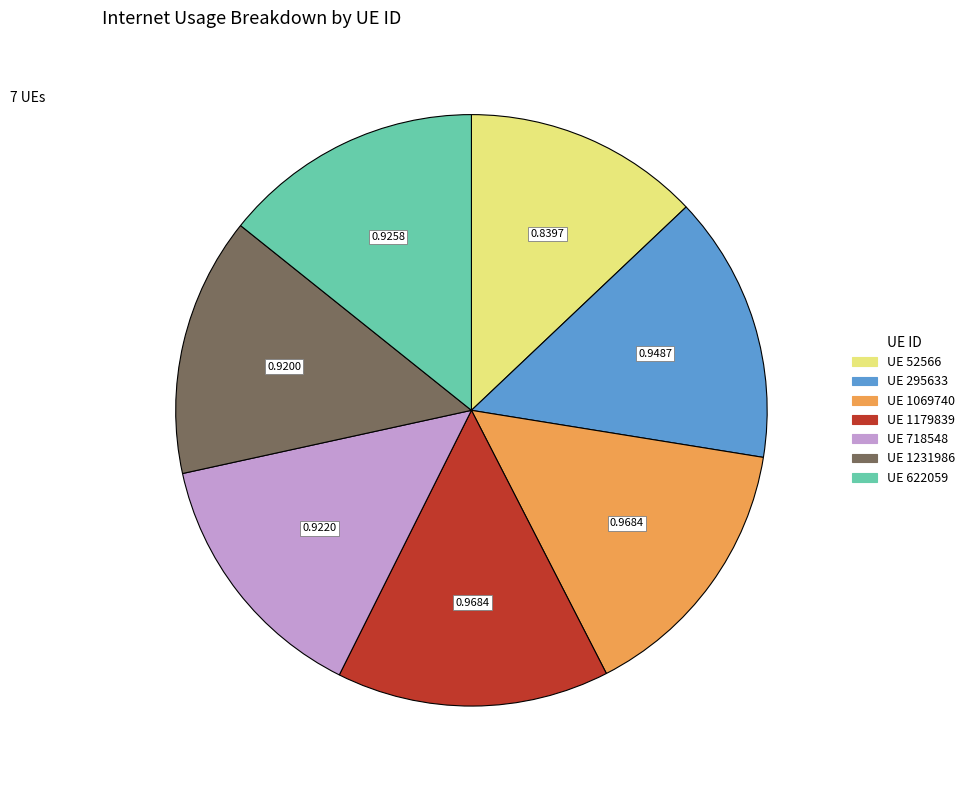

Is there a majority slice in this chart?

No